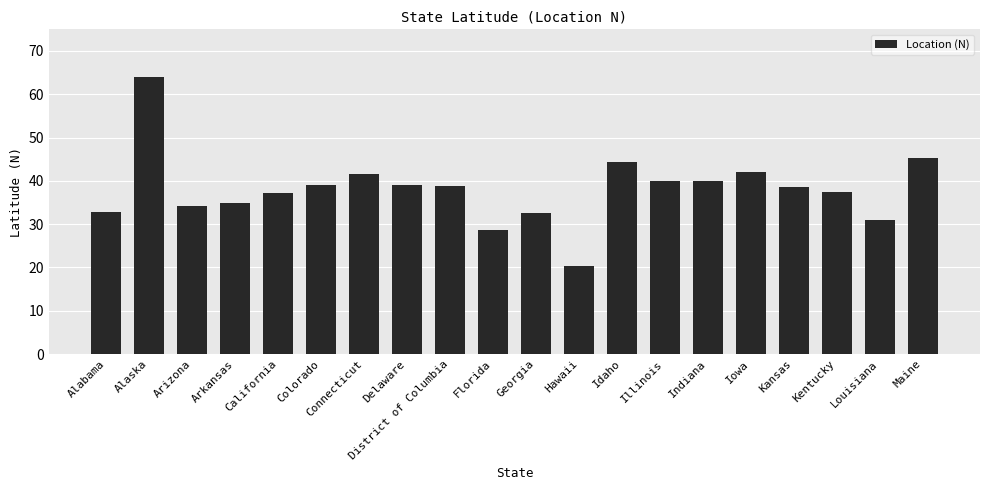

What is the sum of the values at District of Columbia and Arkansas?

73.8